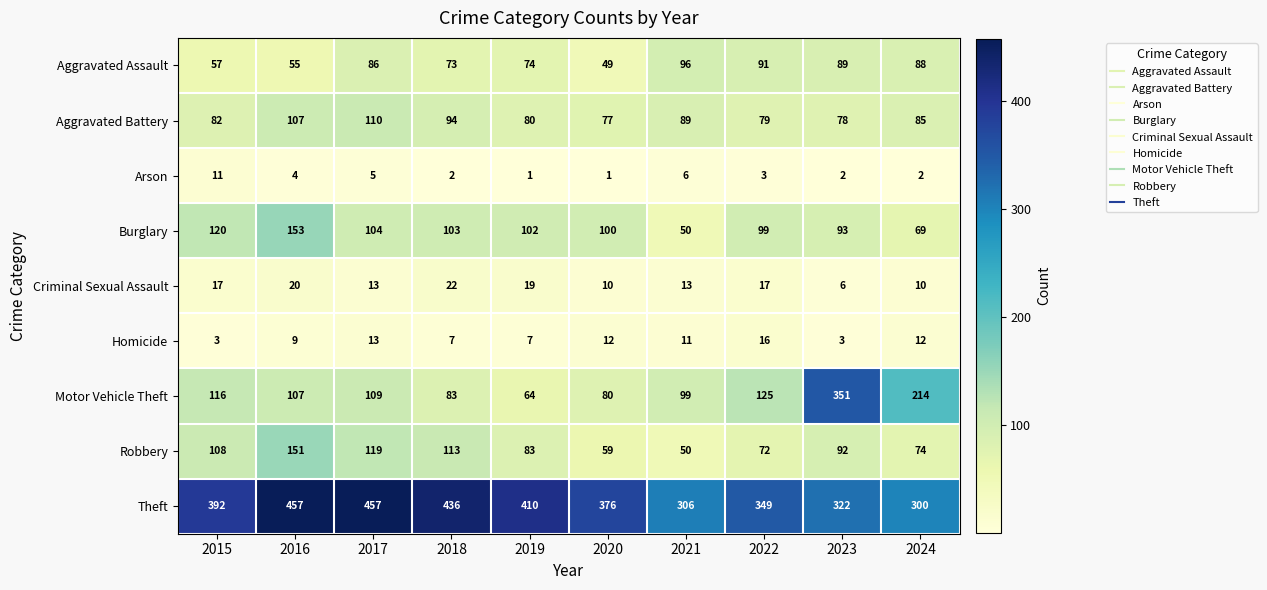

At which label is Aggravated Assault closest to 72?

2018